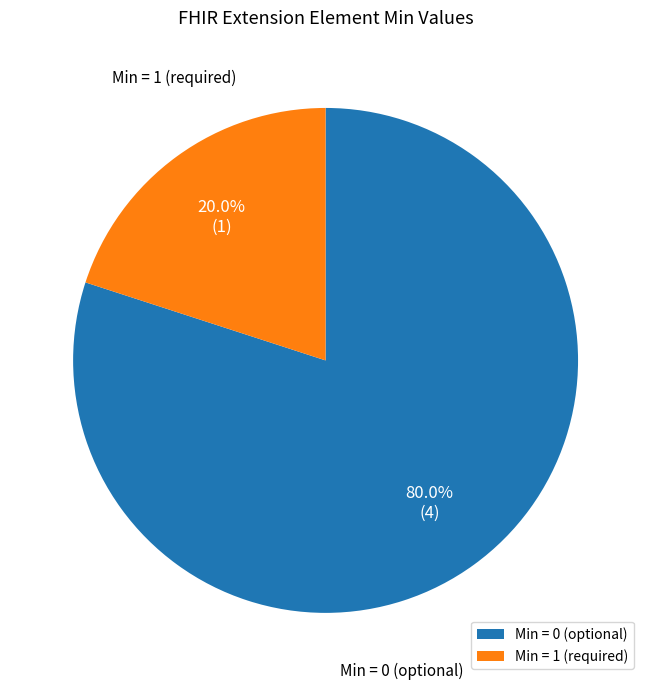

To the nearest percent, what is the difference between the largest and smallest slice percentages?

60%